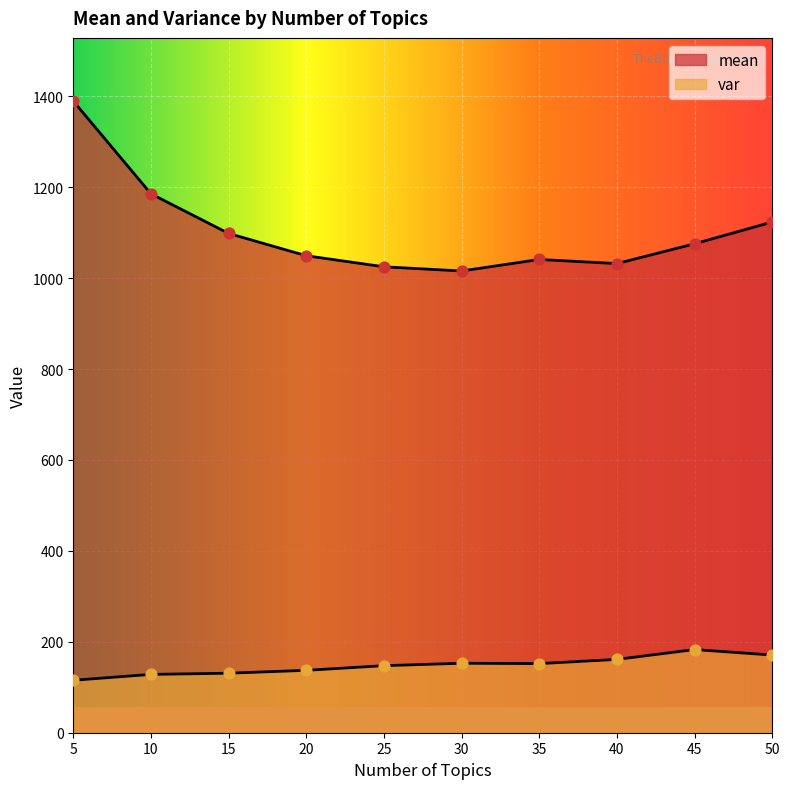

Which series has the largest Y range (max minus min)?

mean